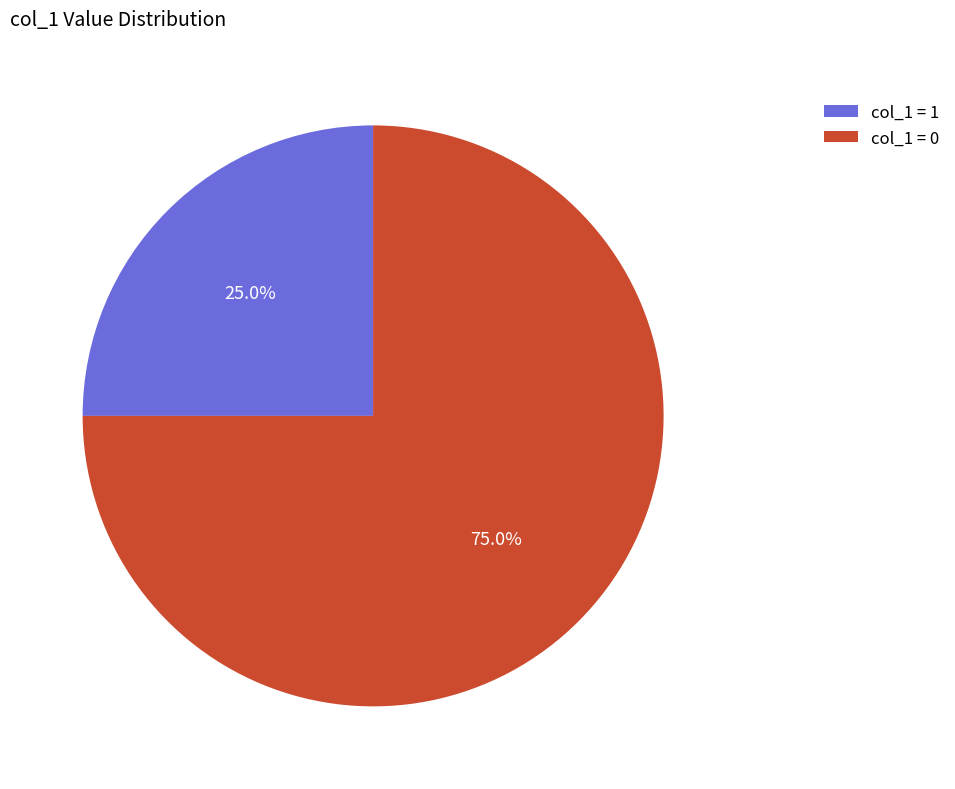

What is the majority slice?

col_1 = 0